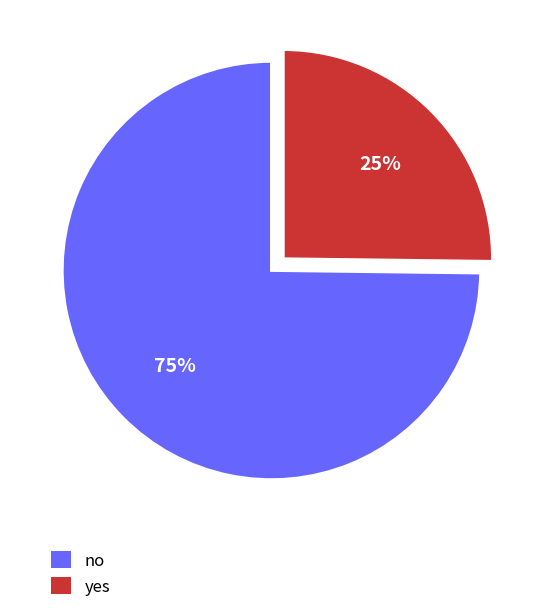

To the nearest percent, what percentage of the pie is no?

75%